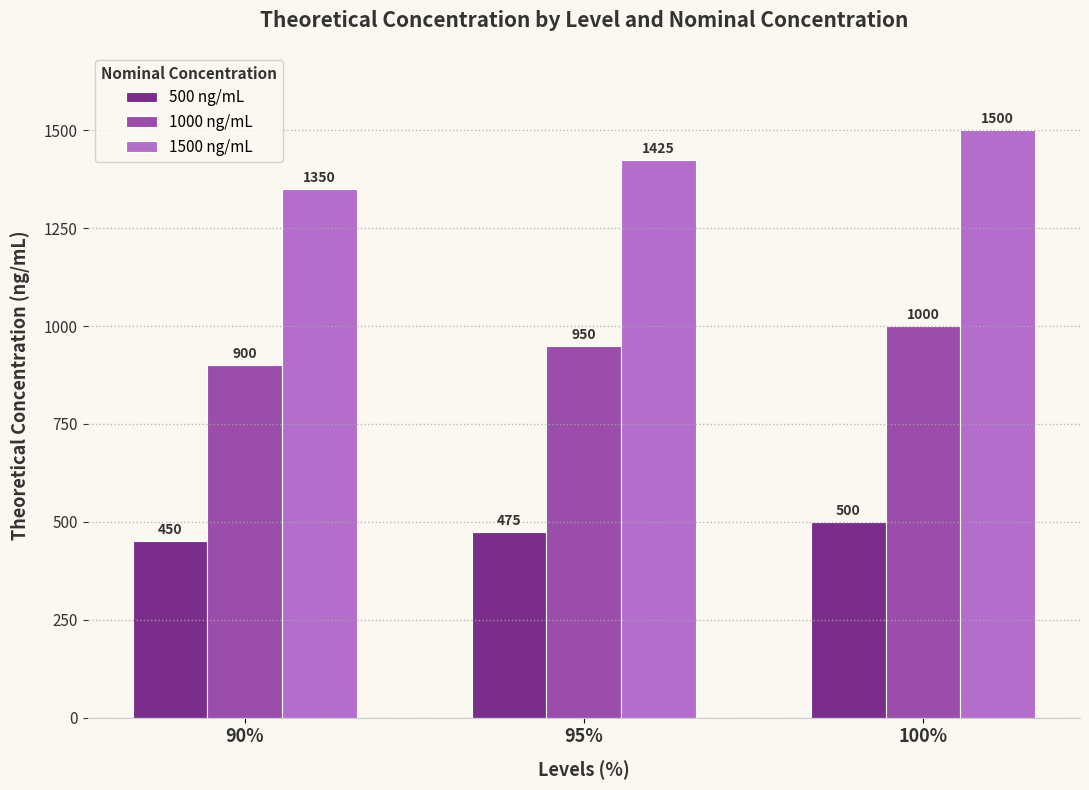

What is the label of the 1st bar from the left?

90%